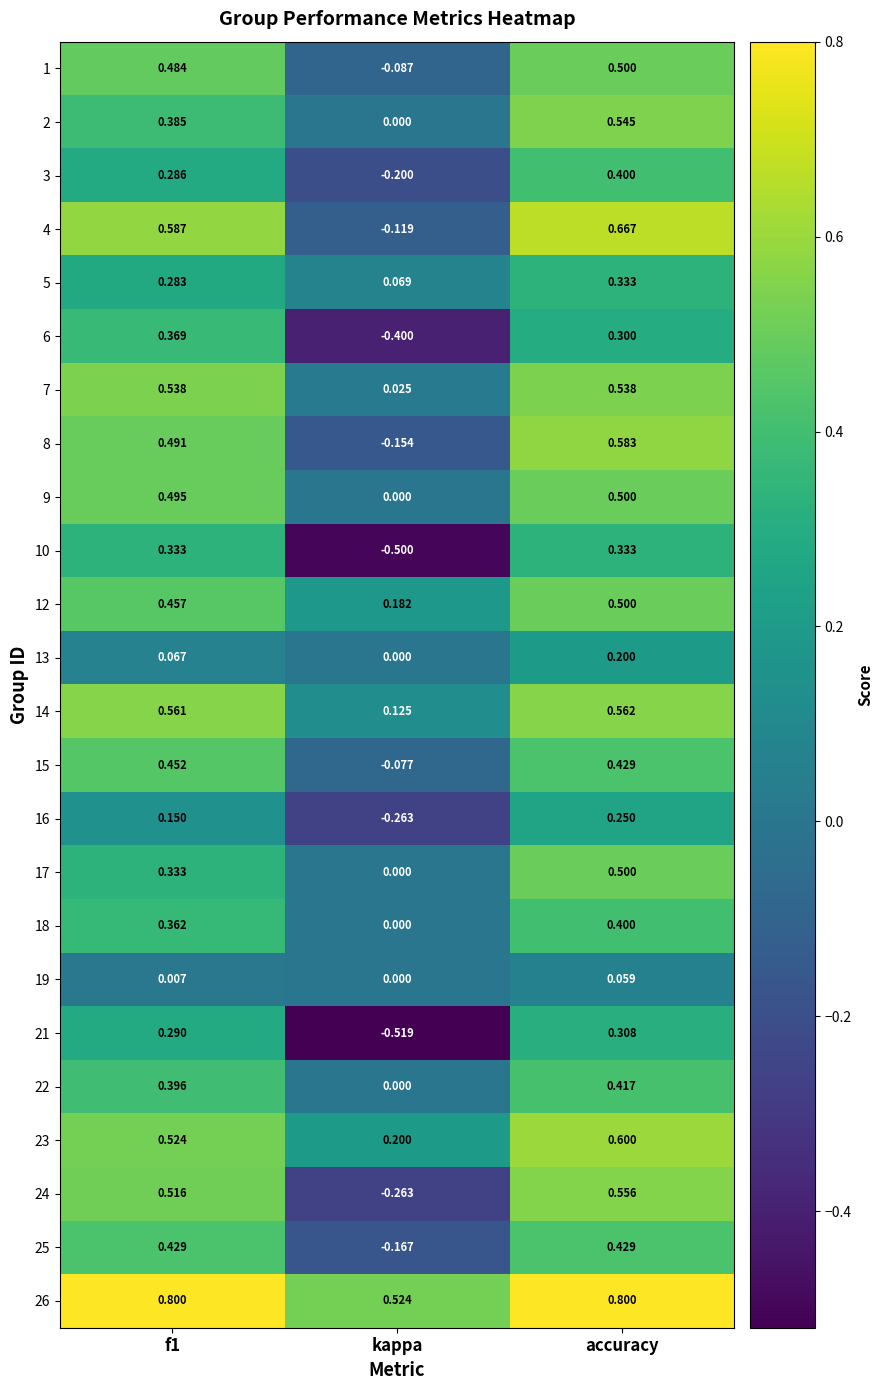

Where is 18 nearest to the value 0?

kappa